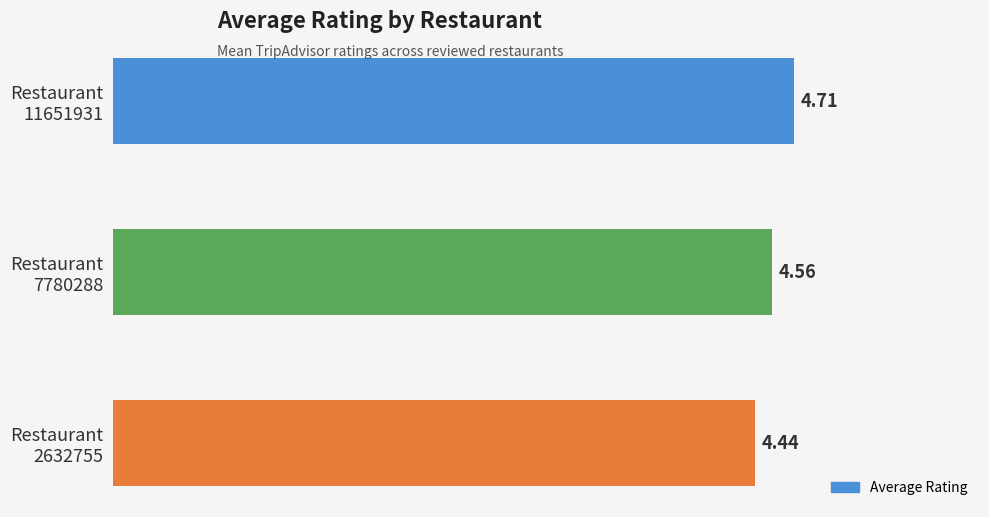

What is the difference between the maximum and minimum values?

0.3